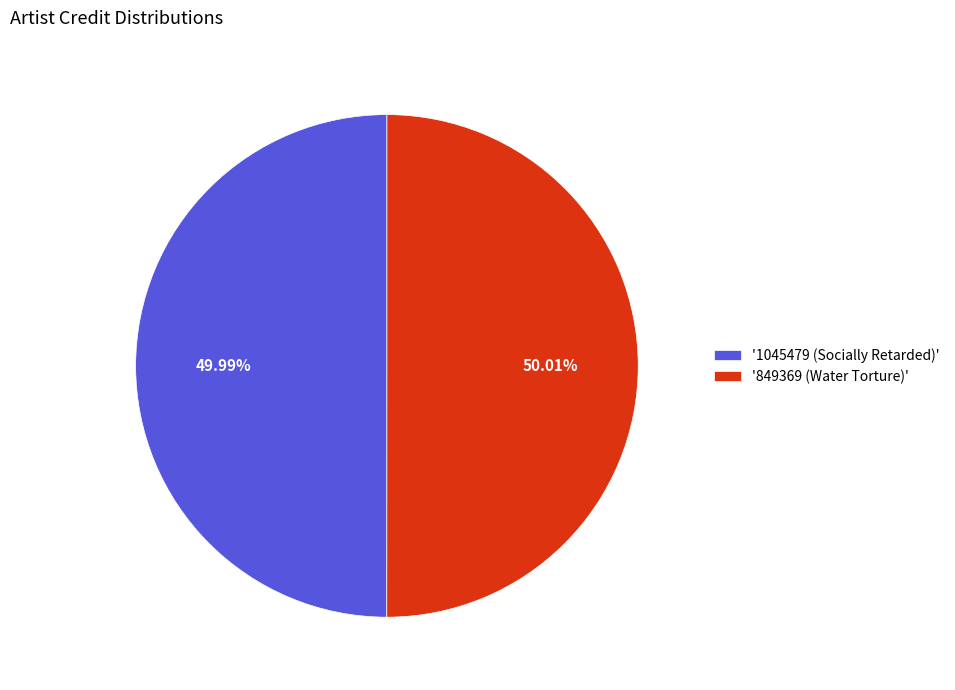

Does any single category account for the majority?

Yes